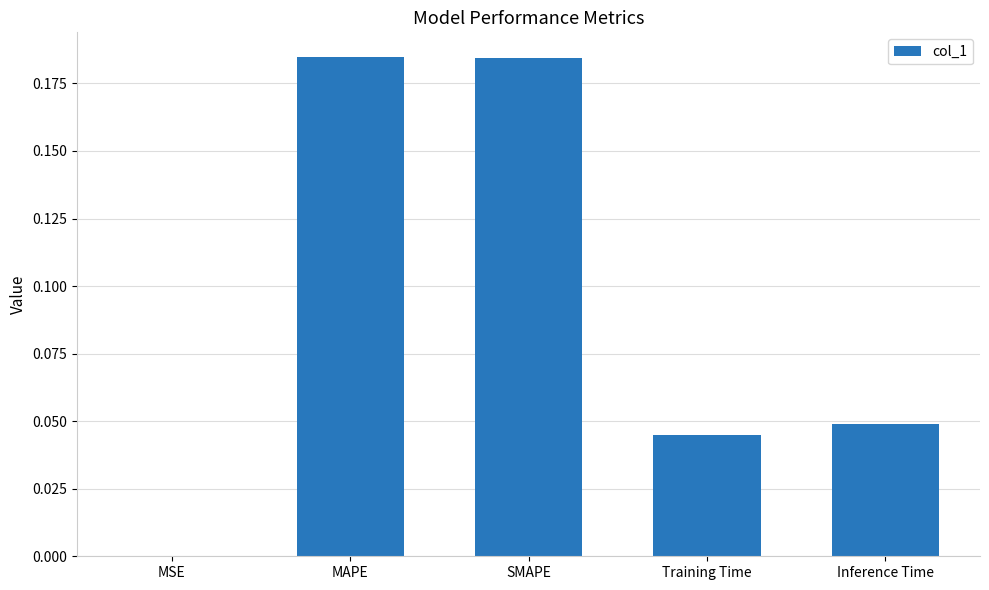

True or false: the data shows 0.1 at MAPE.

False